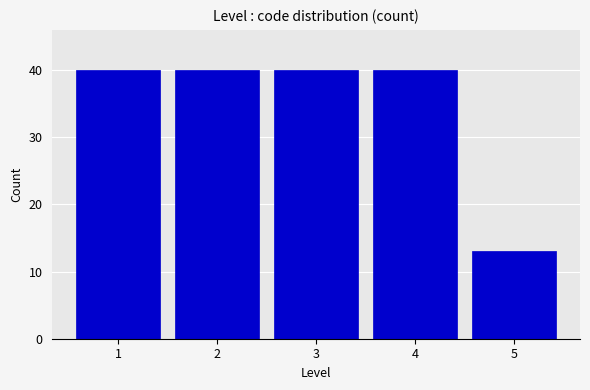

Reading left to right, transcribe all the data shown in this chart.

1=40	2=40	3=40	4=40	5=13